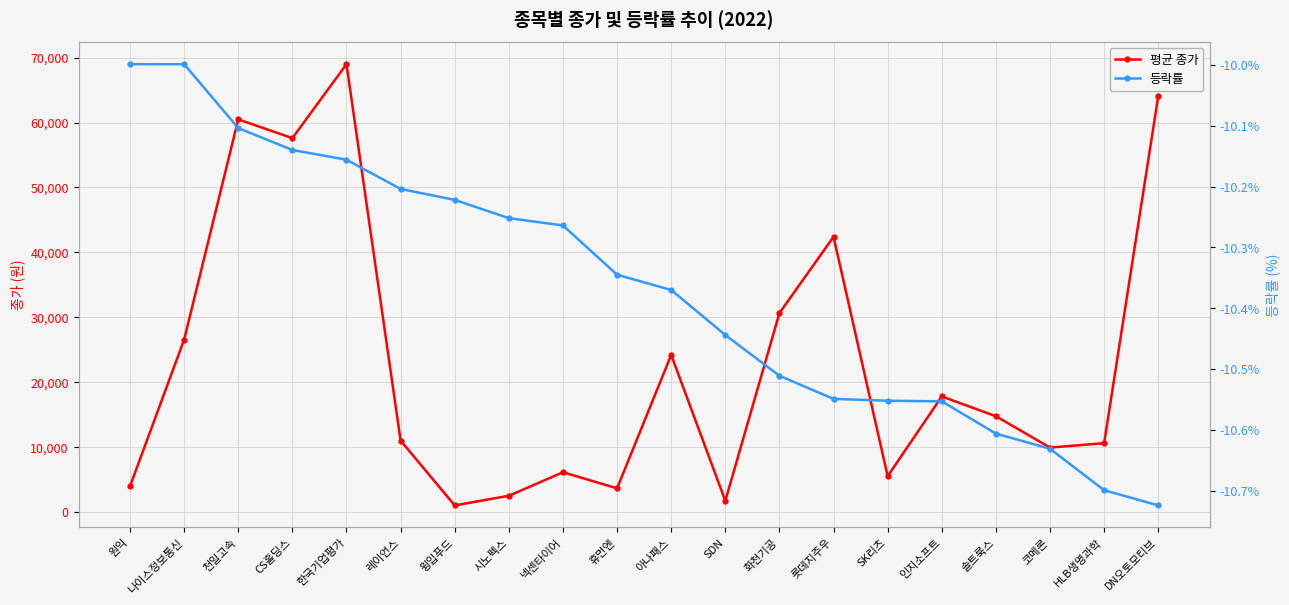

Rank the series at 코메론 from lowest to highest value.

등락률, 평균 종가